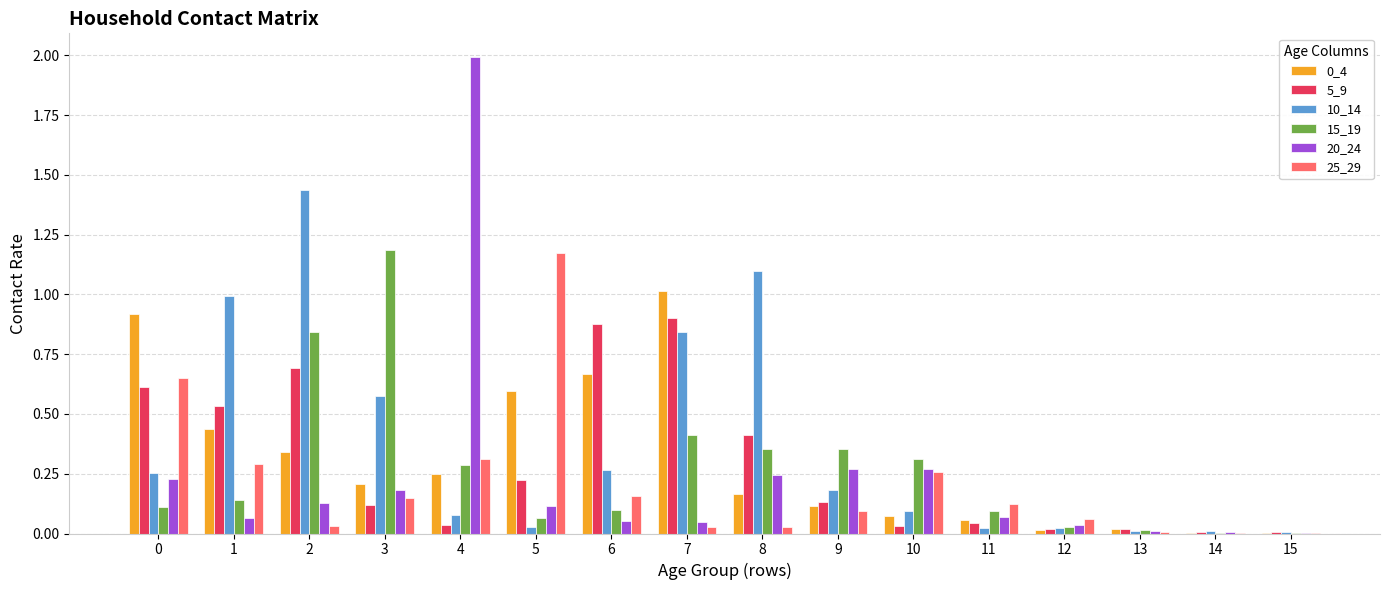

The 5_9 series shows 0.6 at 0. True or false?

True